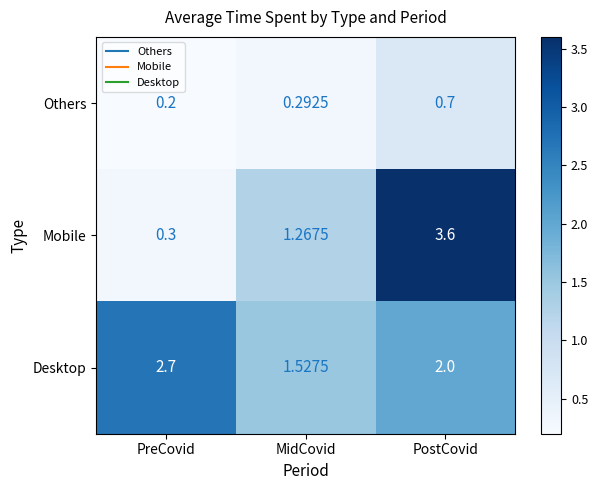

Where is Desktop nearest to the value 2?

PostCovid